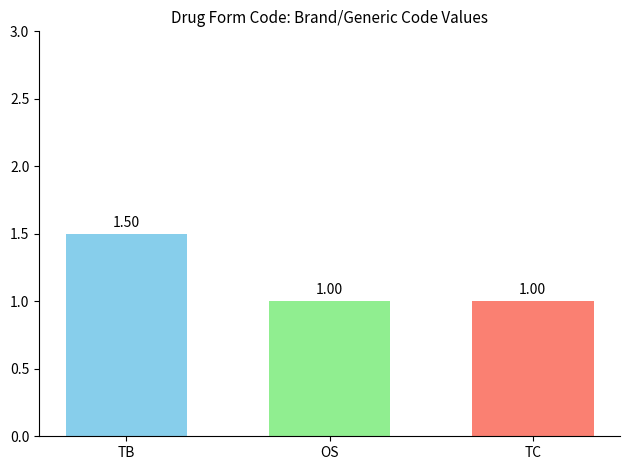

What is the difference between the highest and lowest values at OS?

0.5